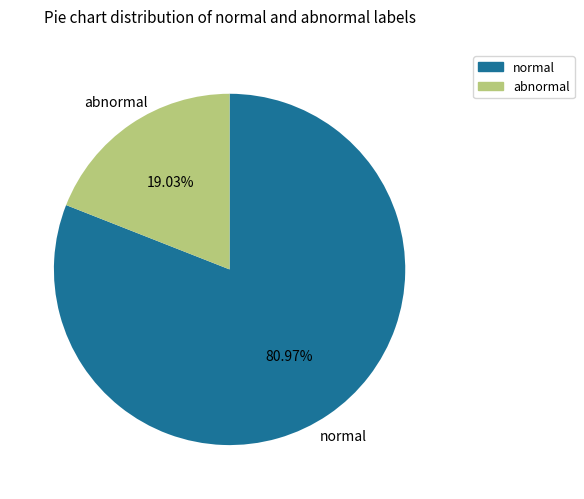

Is there any slice that represents more than half of the pie?

Yes